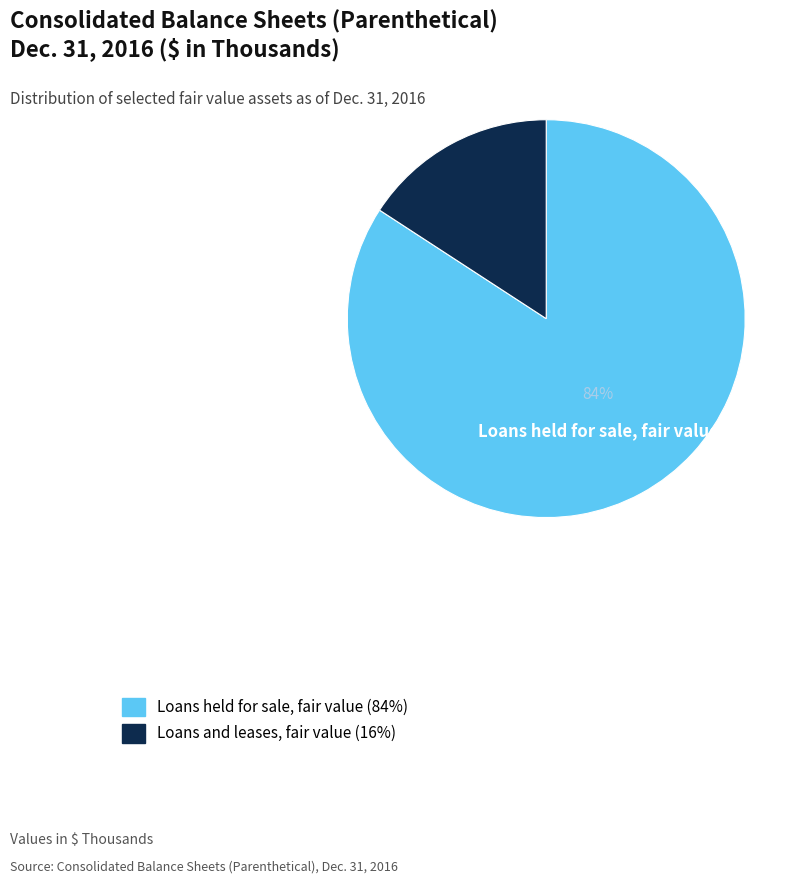

Combined, do Loans held for sale, fair value and Loans and leases, fair value account for over 50%?

Yes